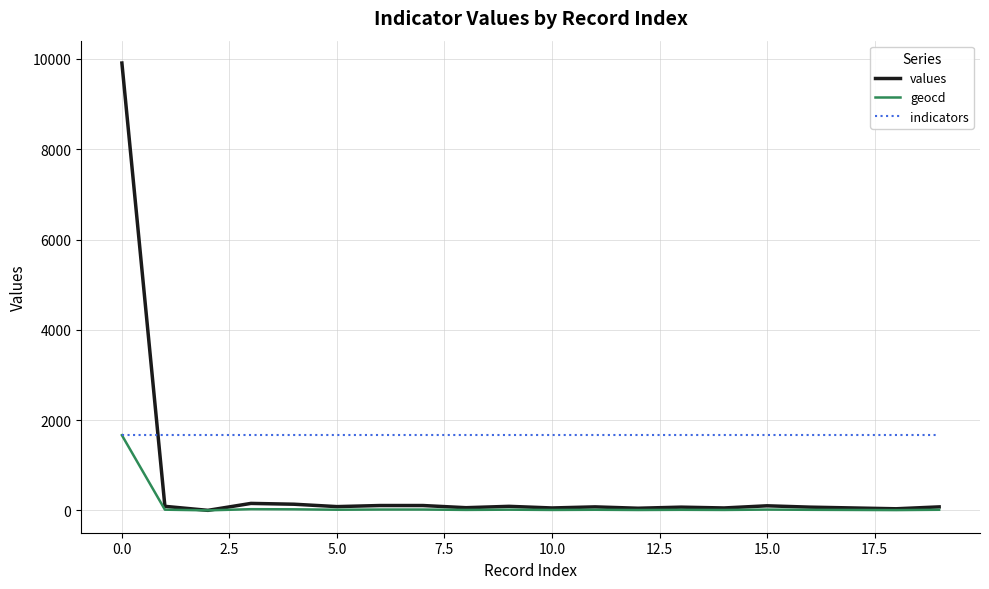

Which series has the largest total across all categories?

indicators